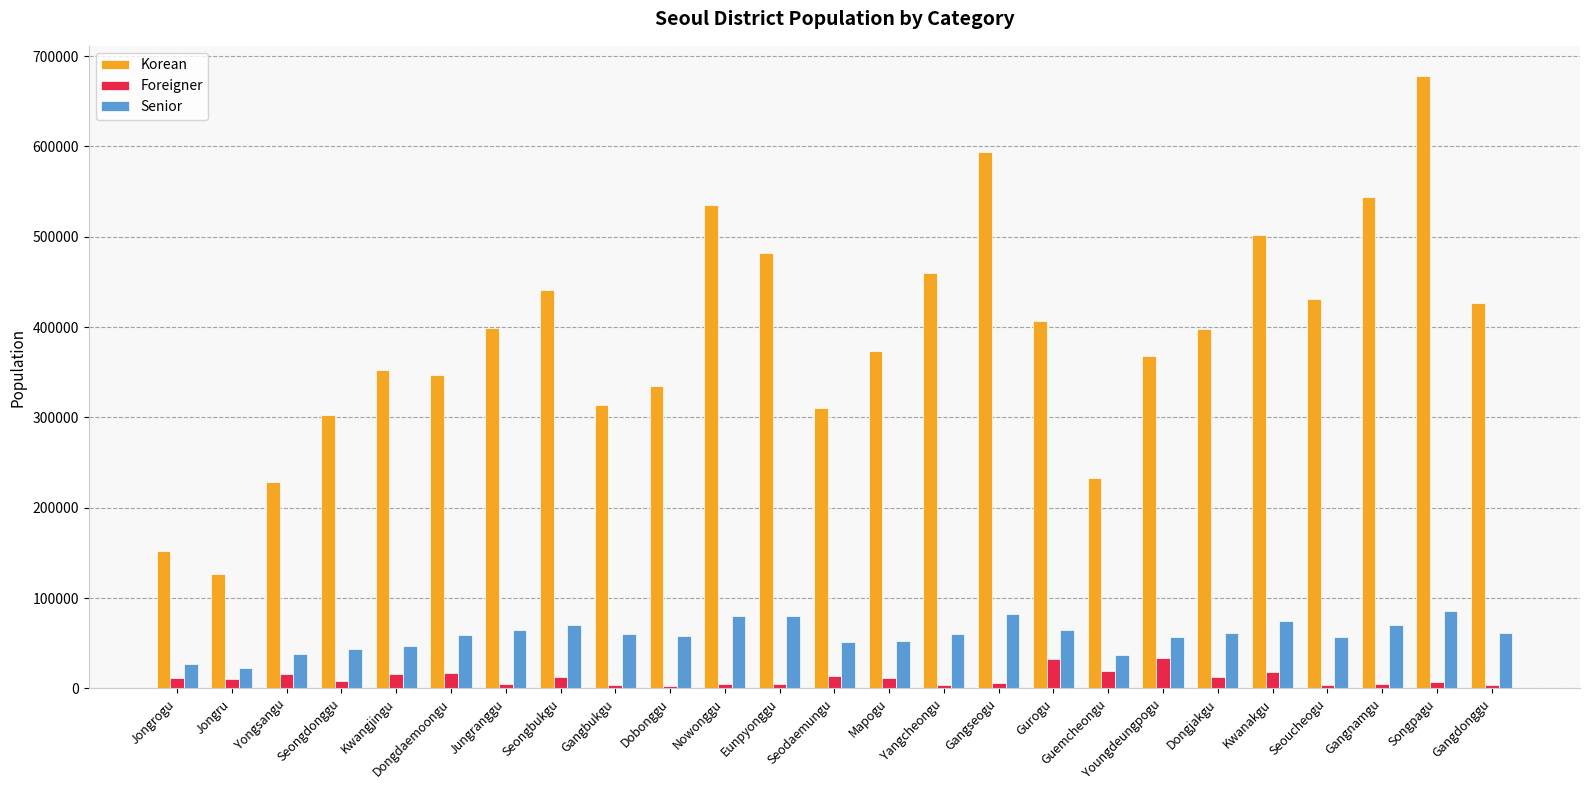

How many values in the Korean series are below 397618?

12